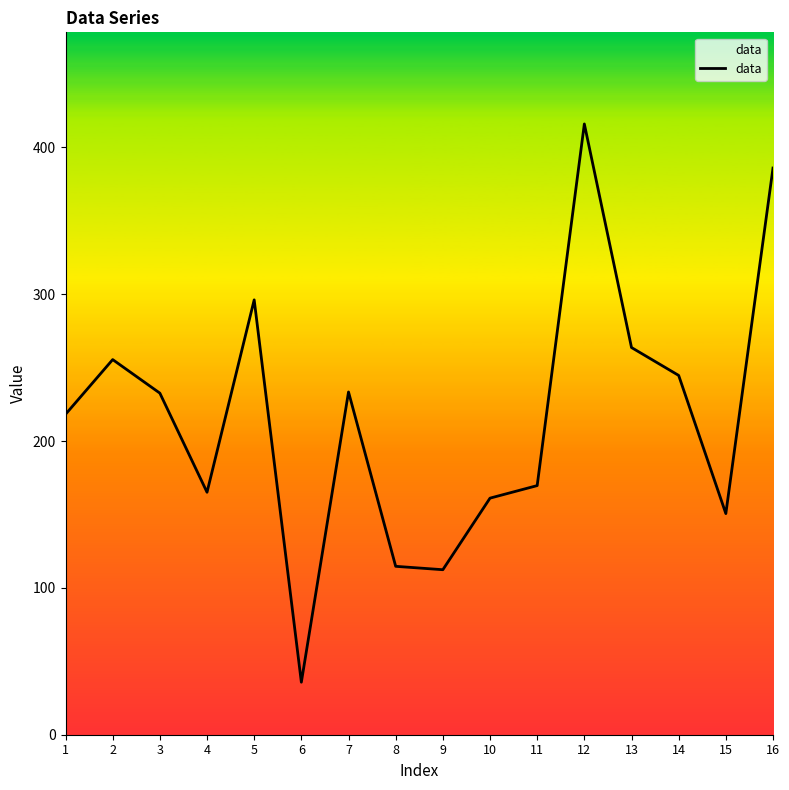

What is the ratio of the value at 6 to the value at 8?

0.3